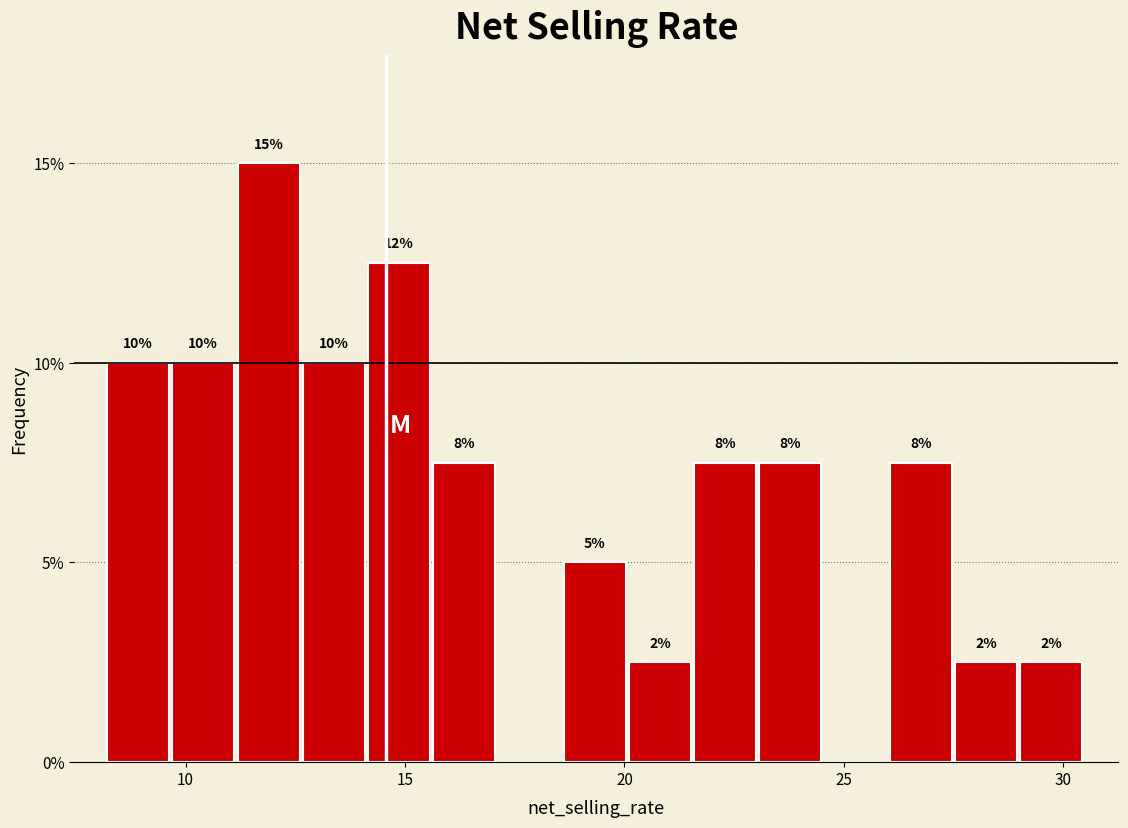

Around what value on the x-axis is the tallest bar? Give the approximate position of its centre, as read against the axis.

12.0